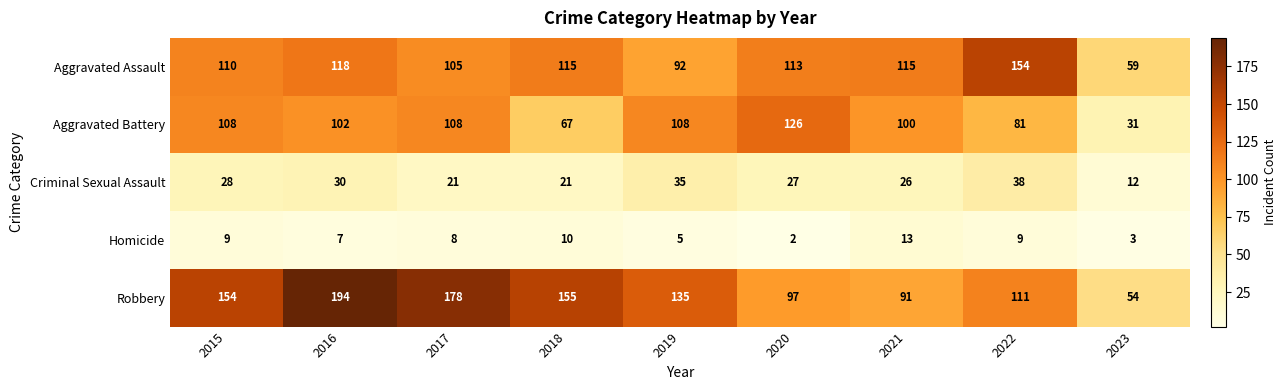

Is it true that Criminal Sexual Assault equals 16 at 2019?

False